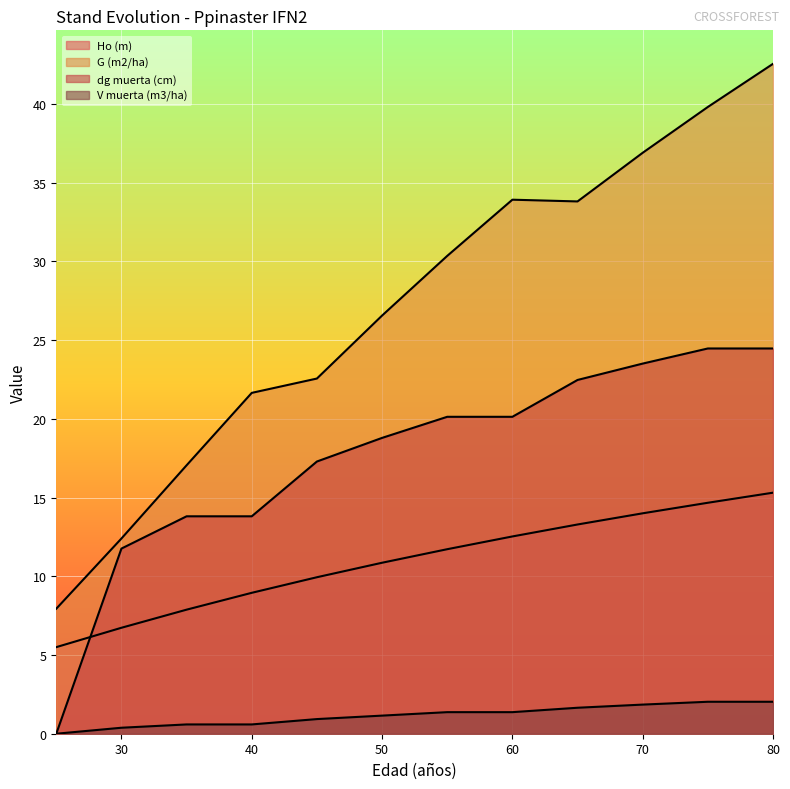

What is the spread (max minus min) of values at 60?

32.6